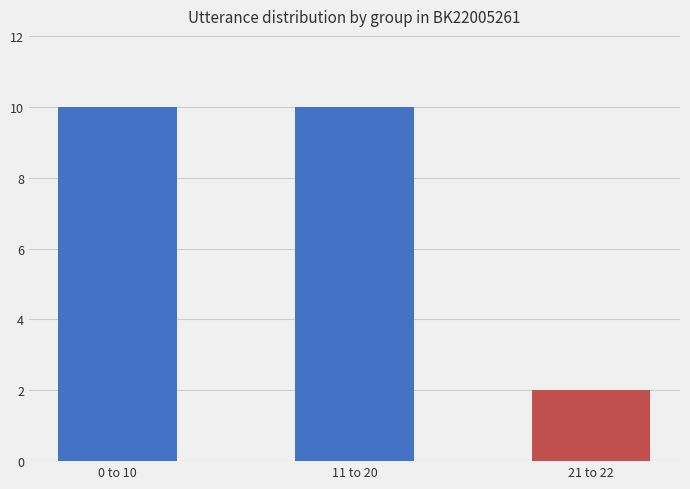

Is it true that the value at 0 to 10 is 3?

False